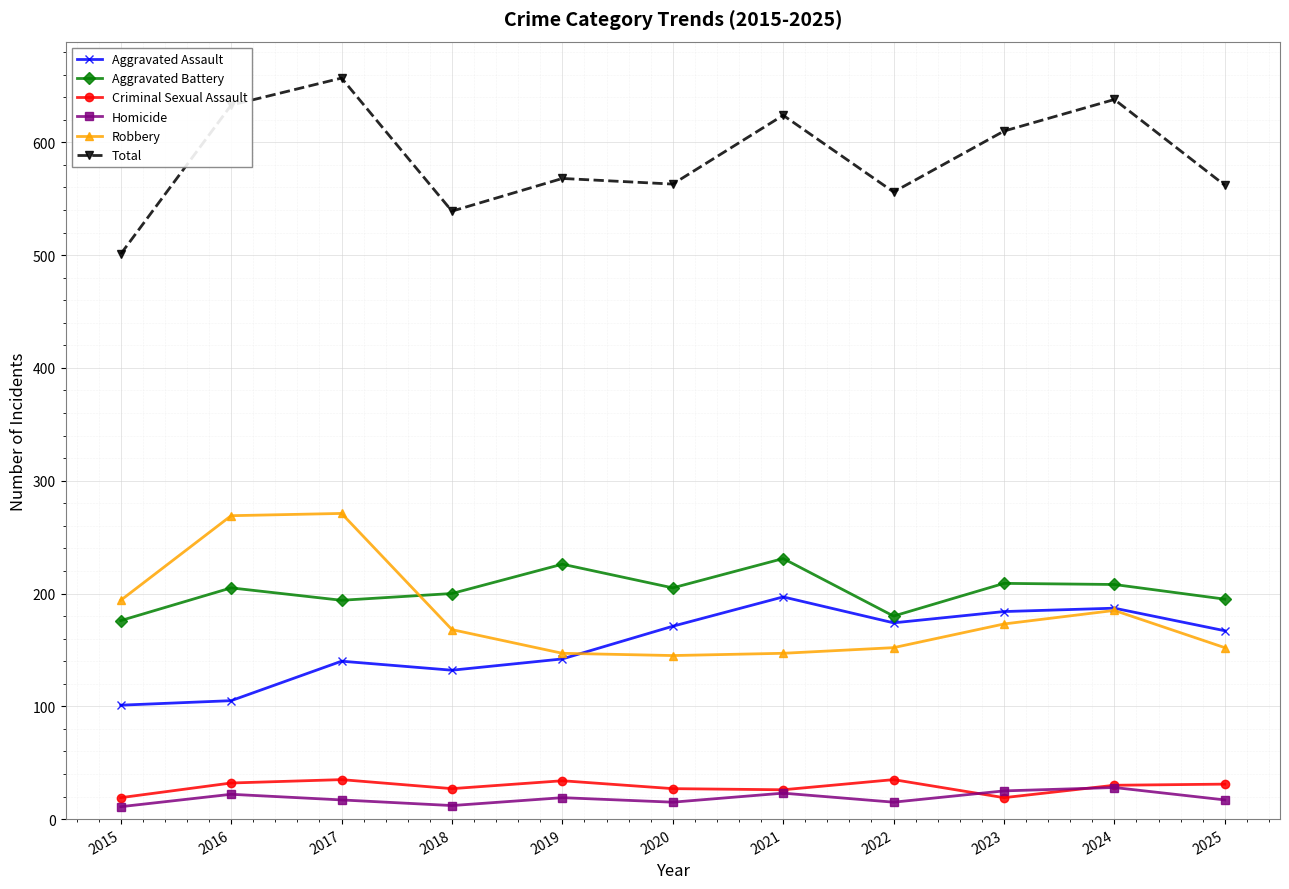

Does the chart display data point markers on the line(s)?

Yes